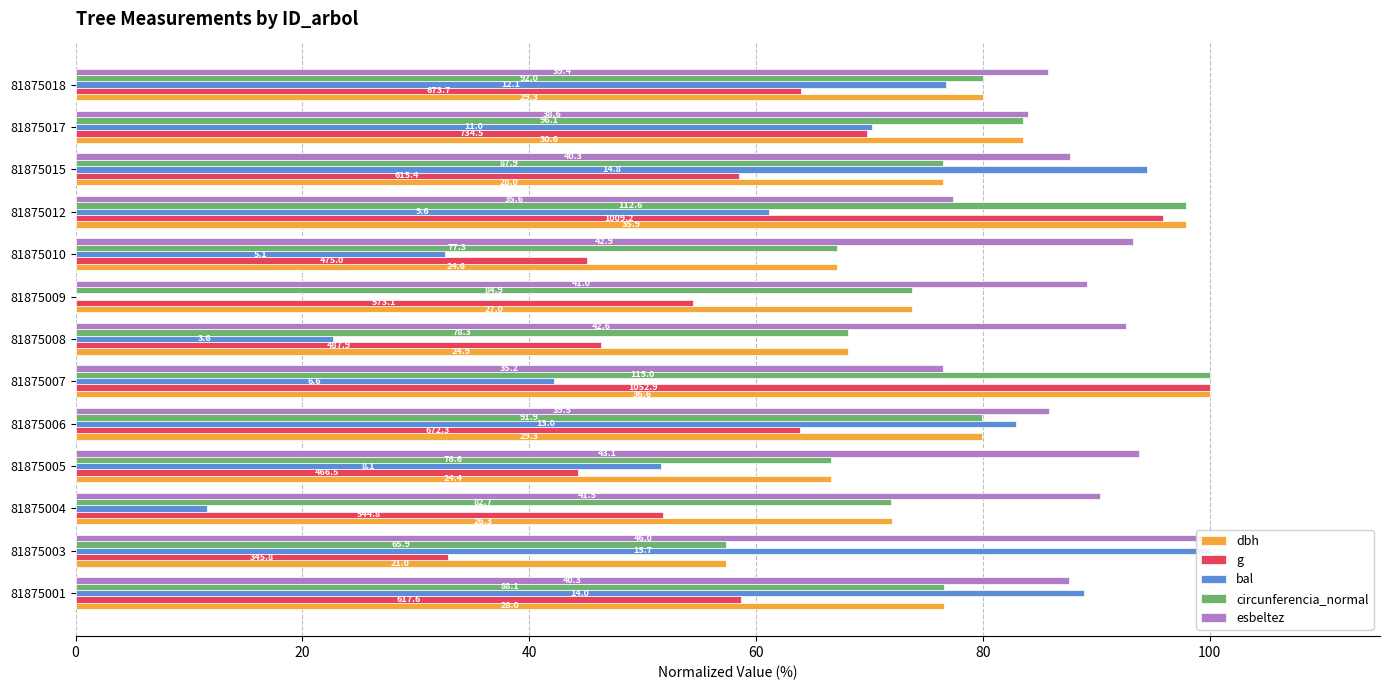

What is the sum of all circunferencia_normal values?

999.2